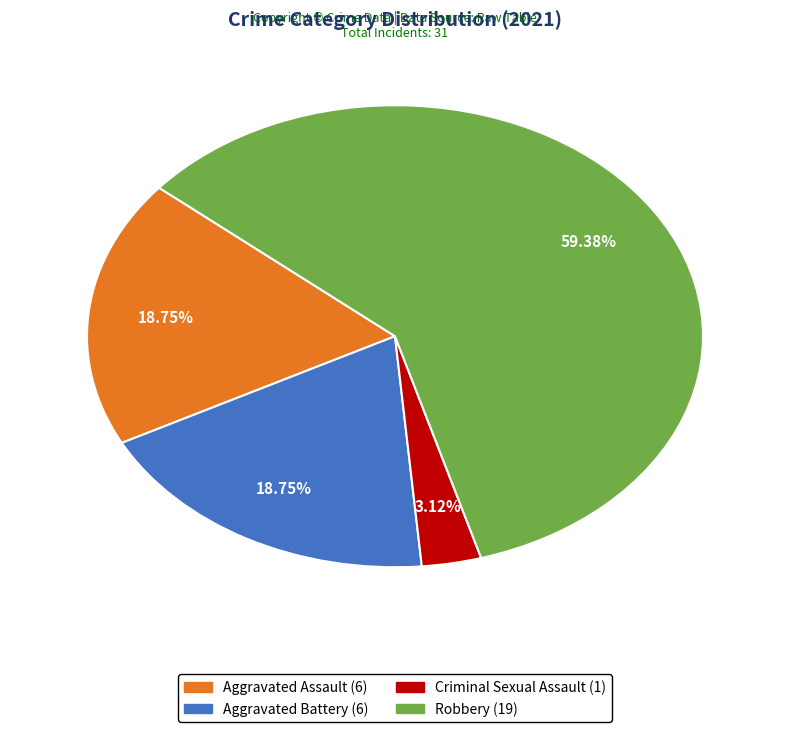

How many segments does this pie chart have?

4